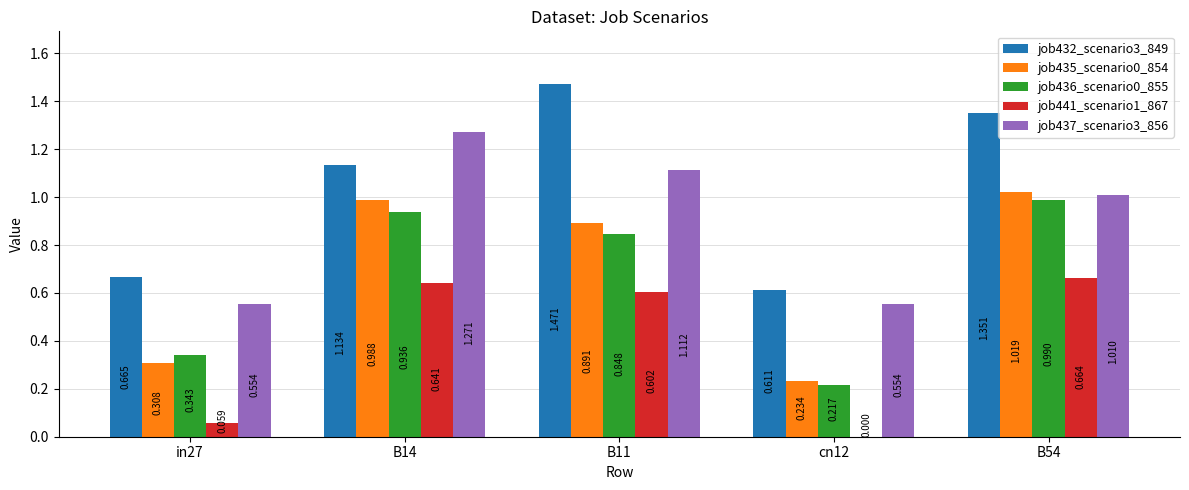

At which label is job432_scenario3_849 closest to 1?

B14